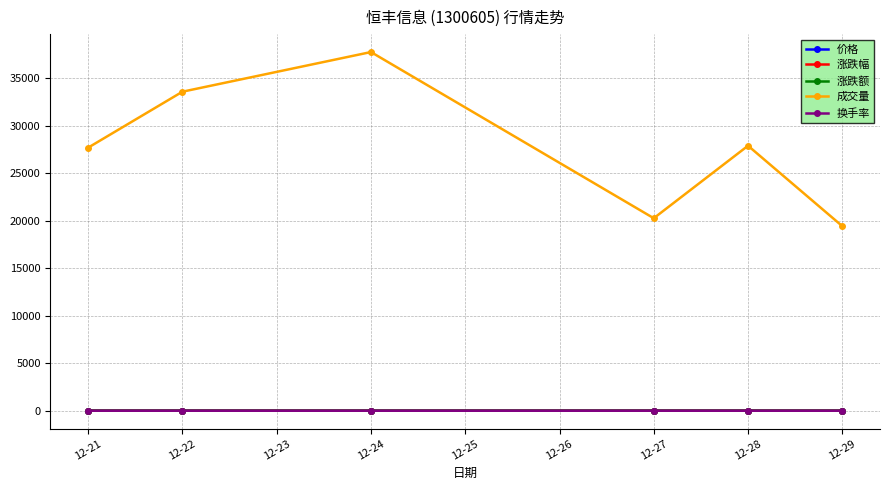

How many times do 换手率 and 涨跌额 cross each other?

3